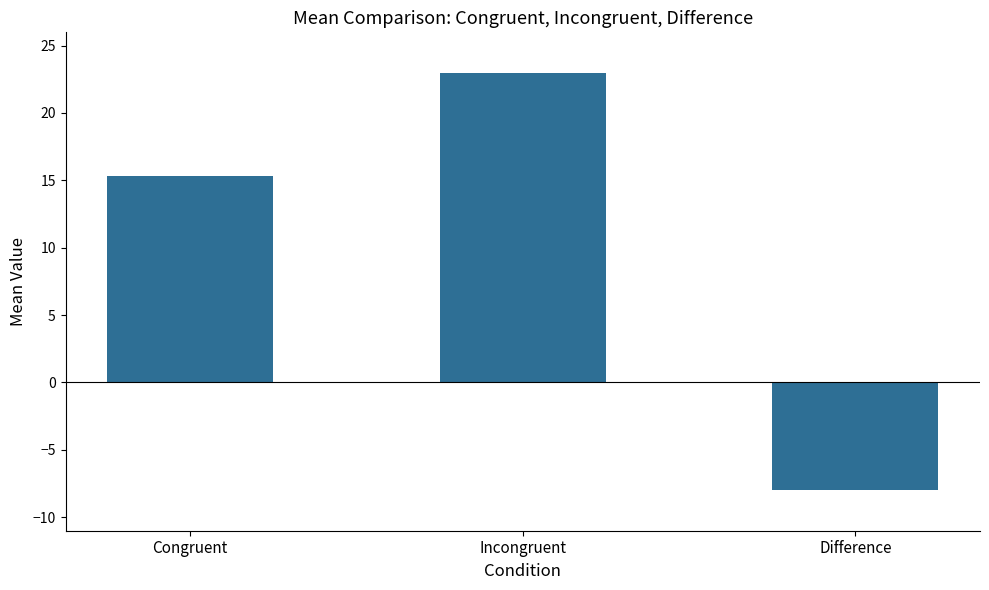

What is the ratio of the value at Incongruent to the value at Congruent?

1.5